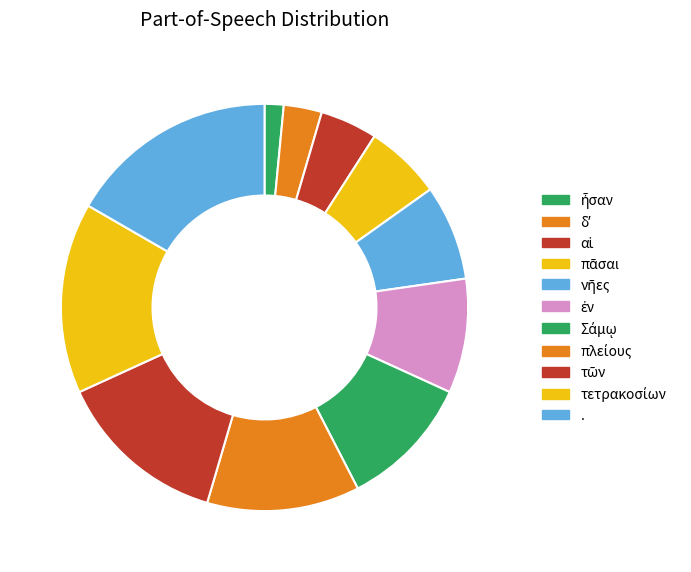

To the nearest percent, what is the difference between the largest and smallest slice percentages?

15%